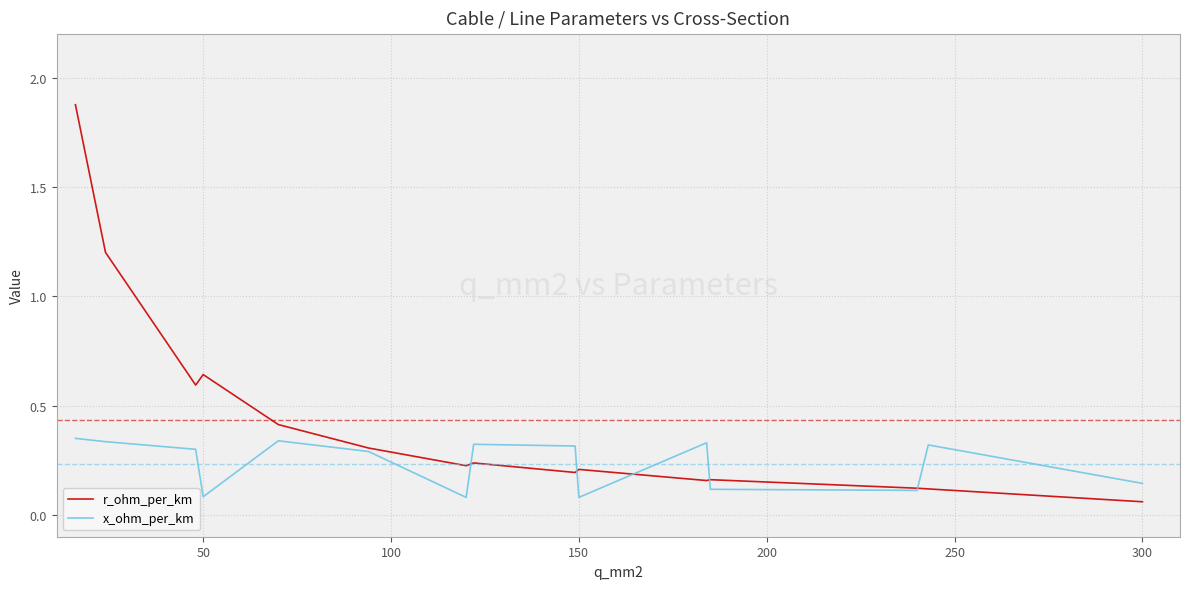

Which series ends up on top after the final intersection of r_ohm_per_km and x_ohm_per_km?

x_ohm_per_km